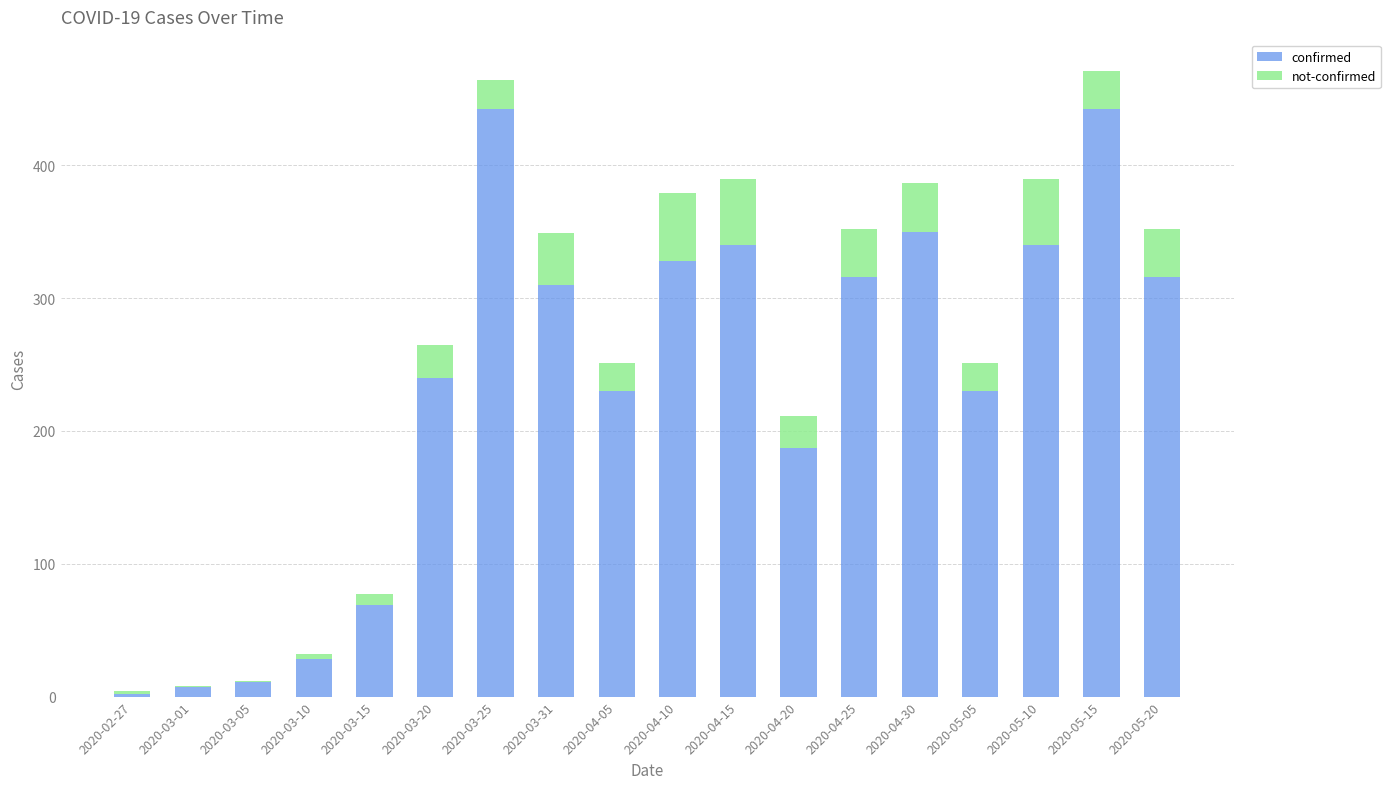

What is the maximum value for confirmed?

442